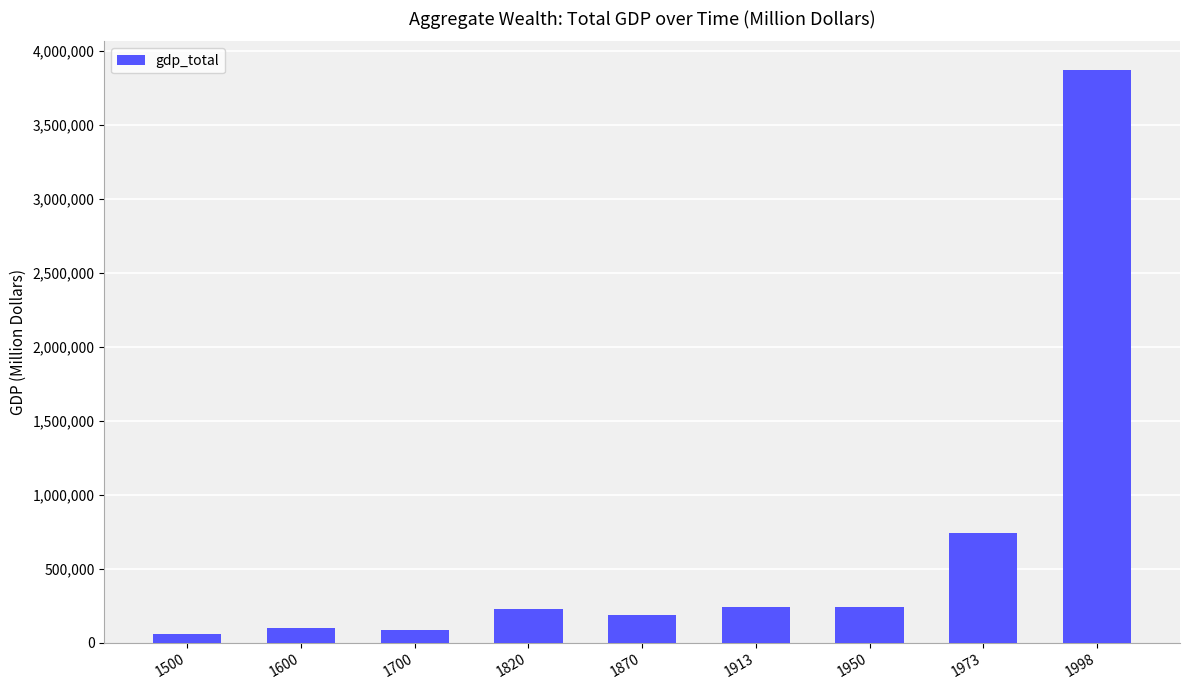

What is the maximum value shown in the chart?

3873352